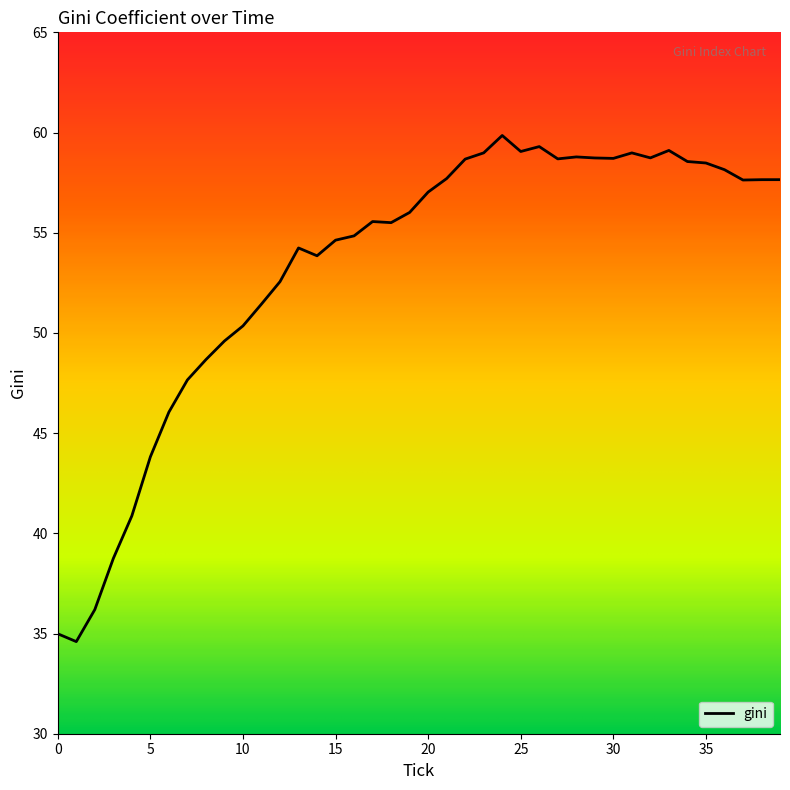

What is the greatest value displayed?

59.9